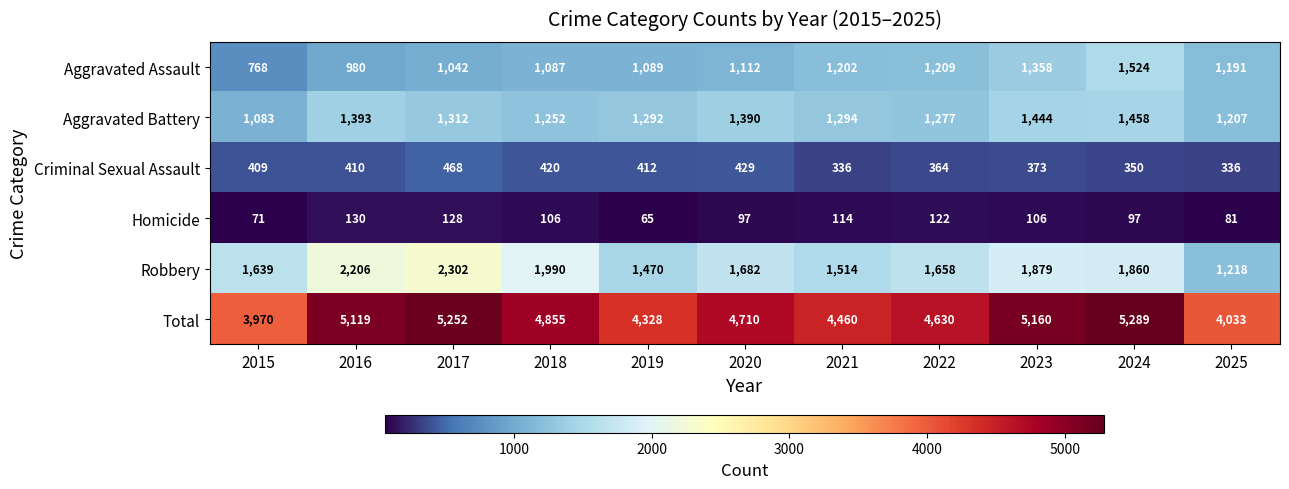

What is the difference between the highest and lowest values at 2021?

4346